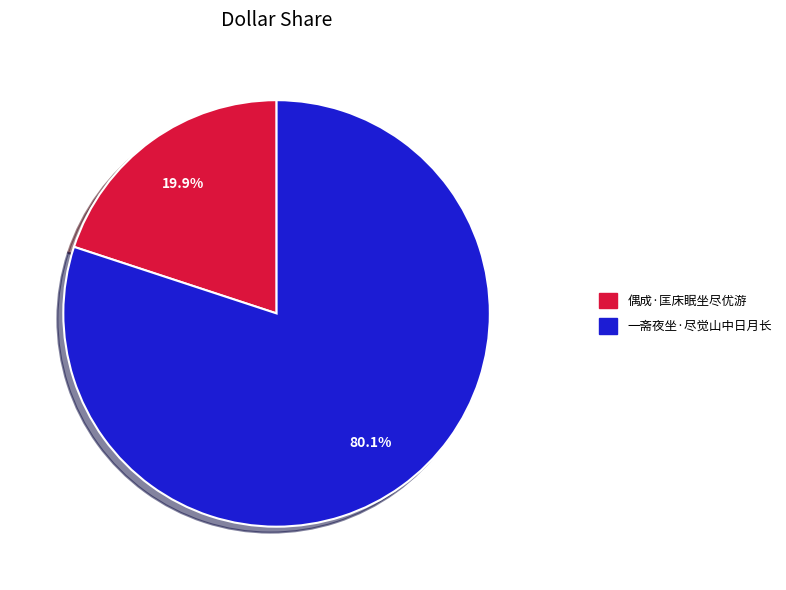

Approximately how many times larger is the value at 偶成·匡床眠坐尽优游 compared to 一斋夜坐·尽觉山中日月长?

0.2